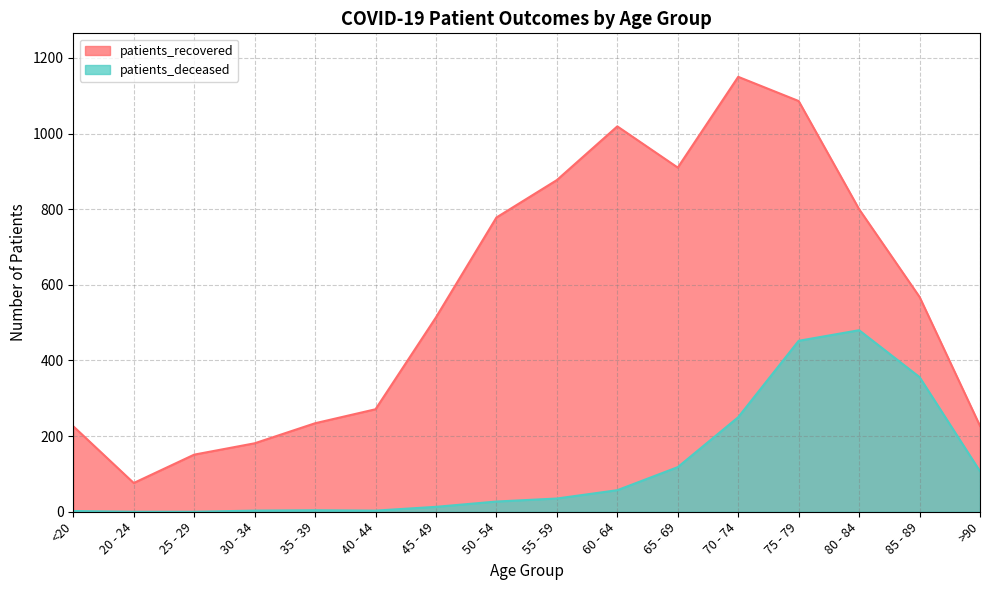

At which label is patients_recovered closest to 613?

85 - 89